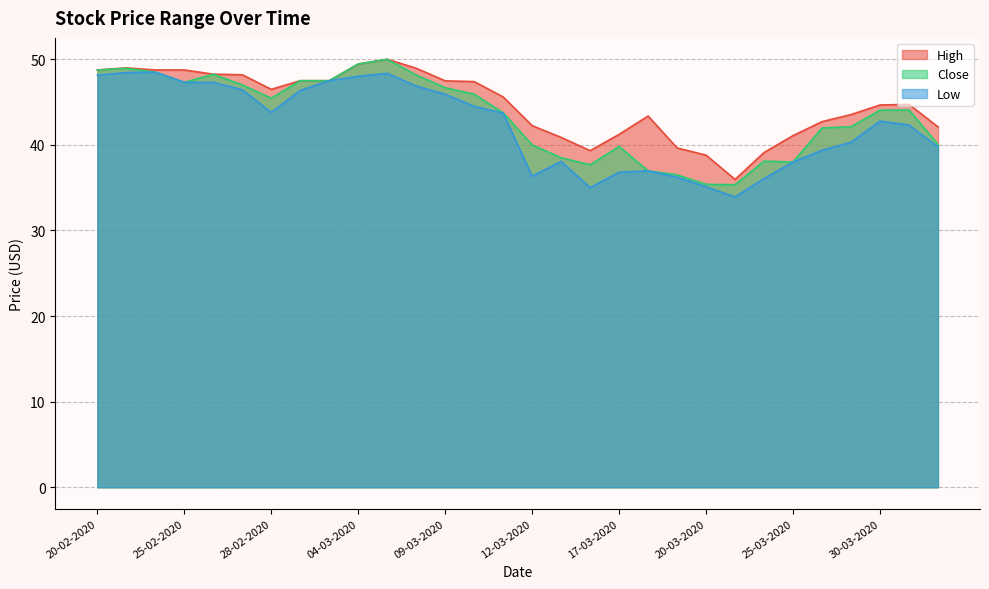

Is it true that High equals 13.6 at 16-03-2020?

False